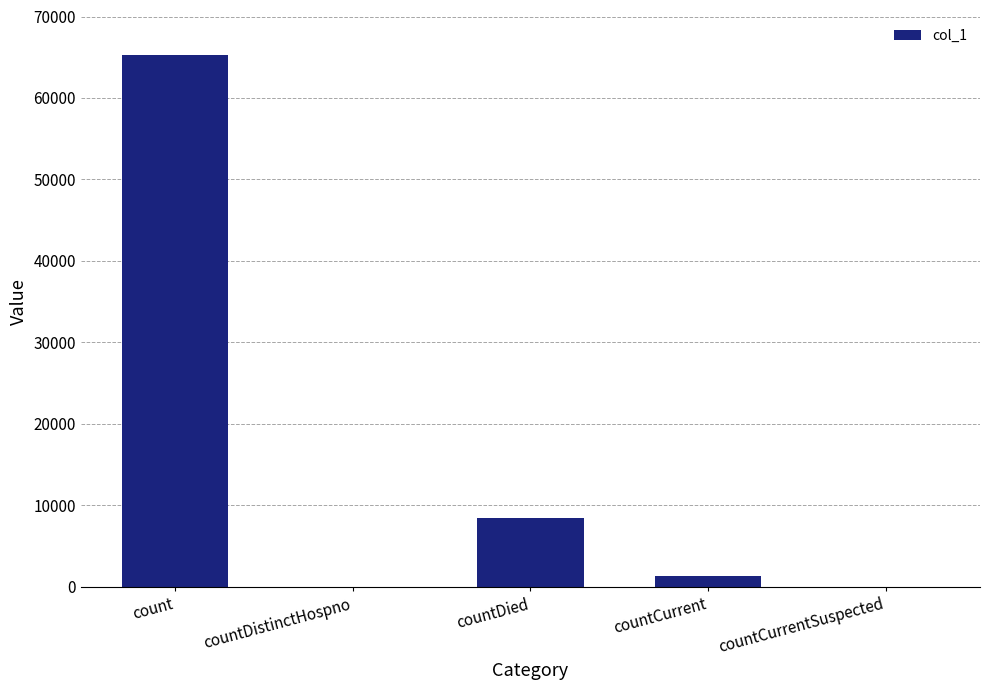

Which category has the highest value across all series?

count